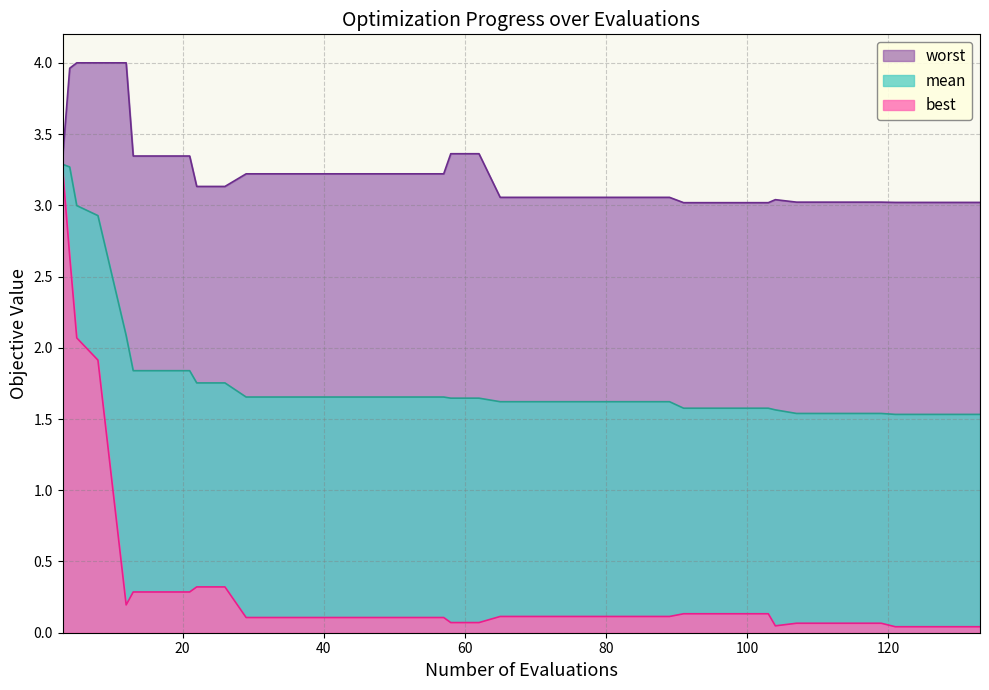

Rank the series by their average value, from lowest to highest.

best, mean, worst